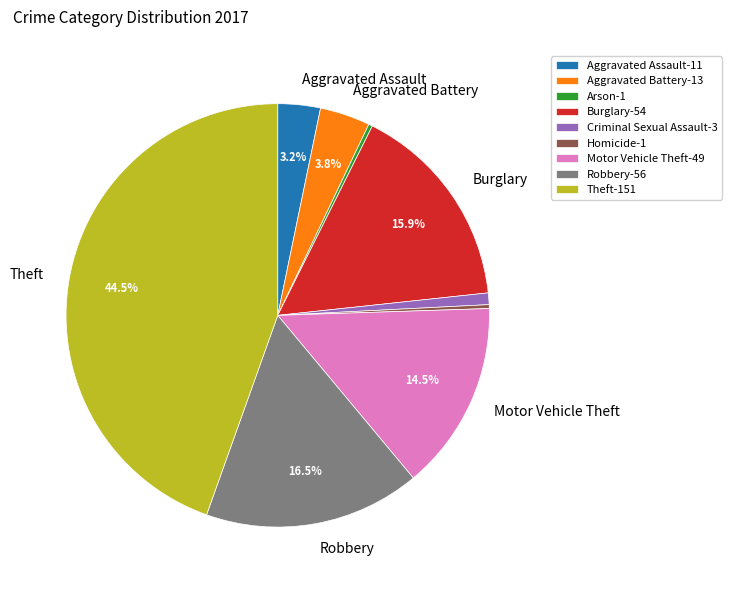

Is there a majority slice in this chart?

No